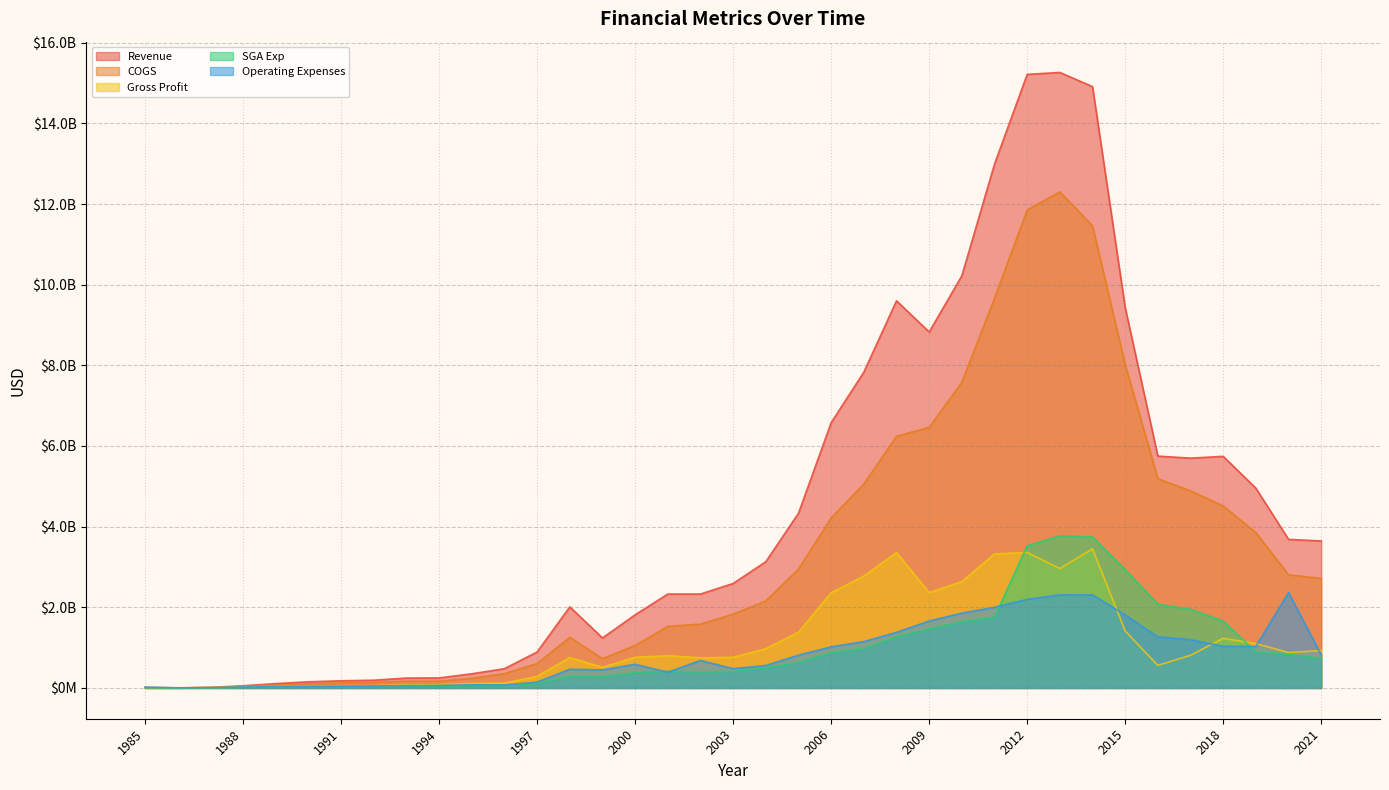

What is the value of the SGA Exp point at the 37th from the left?

738000000